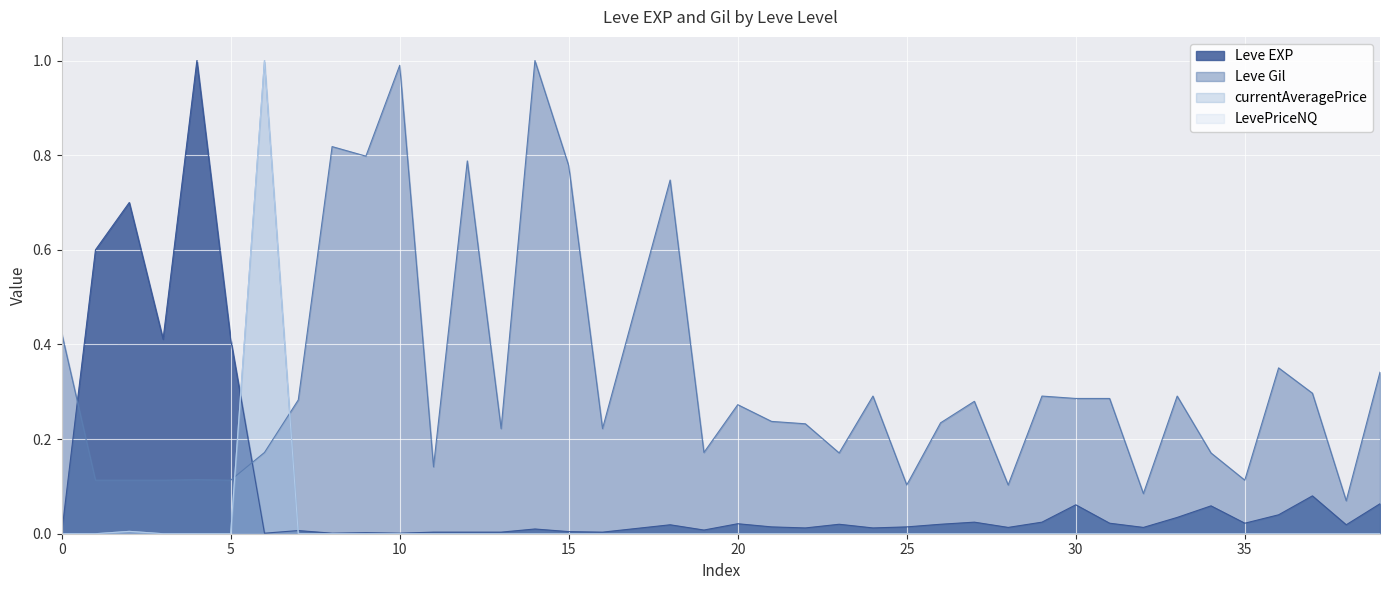

What is the value of the Leve Gil point at the 19th from the left?

0.7